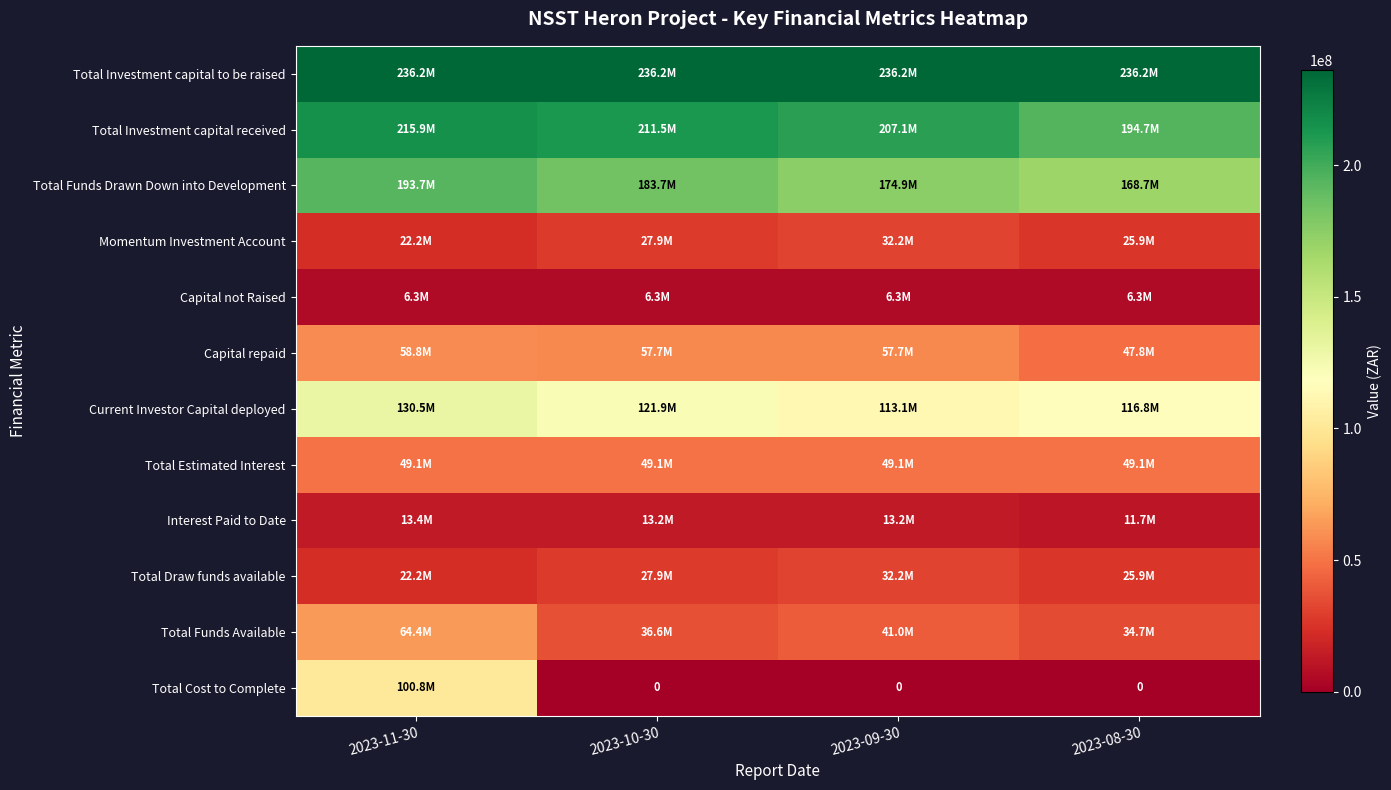

Where is Total Draw funds available nearest to the value 27211951?

2023-10-30